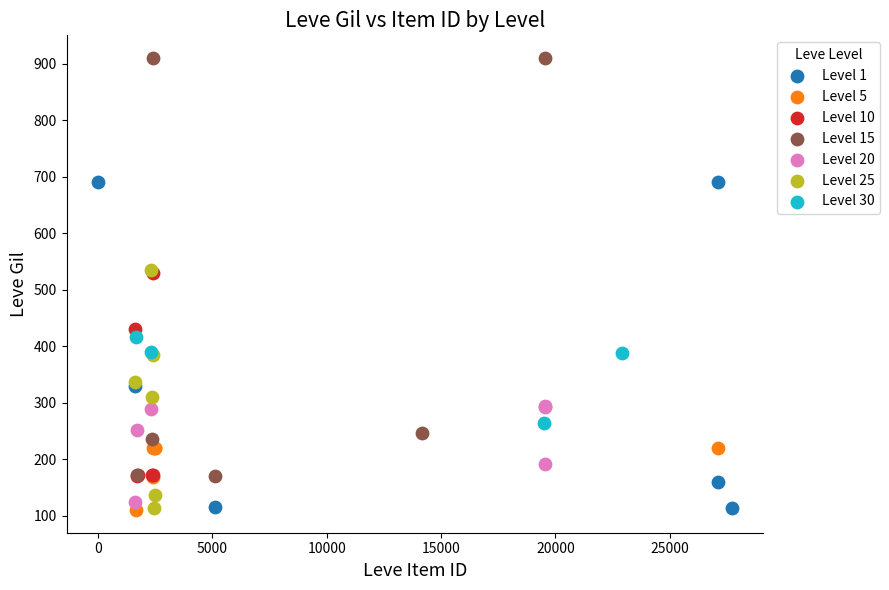

Which series reaches the maximum Y coordinate?

Level 15